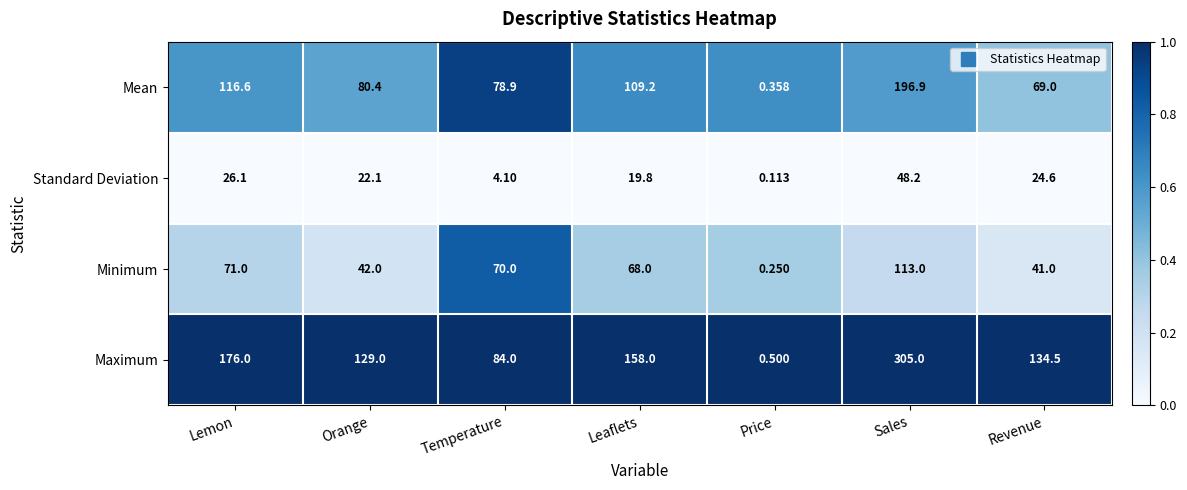

Rank the categories by Mean value from highest to lowest.

Sales, Lemon, Leaflets, Orange, Temperature, Revenue, Price